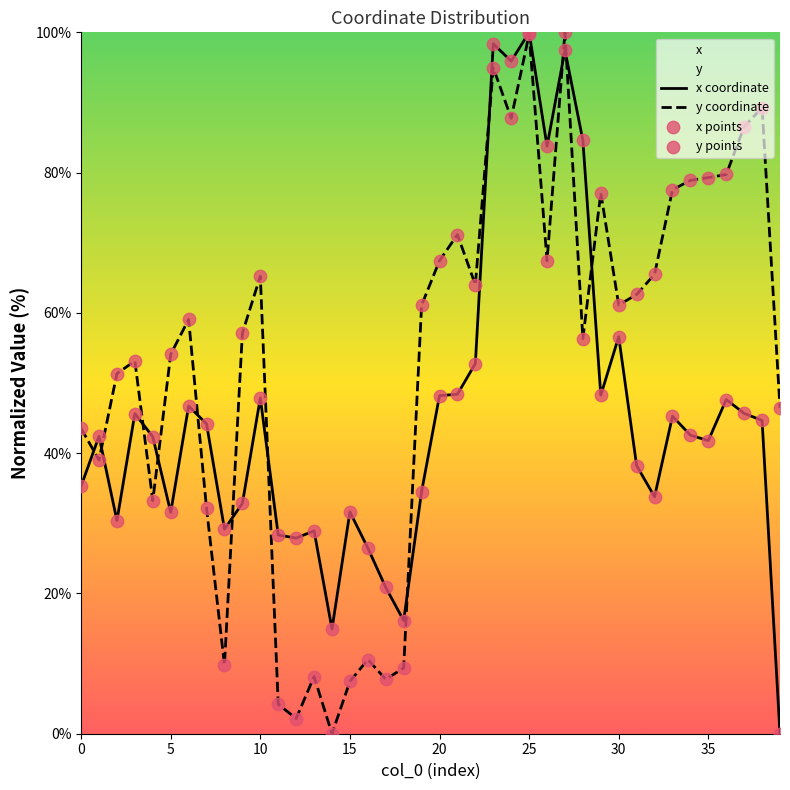

Rank the series by their average value, from highest to lowest.

y coordinate, x coordinate